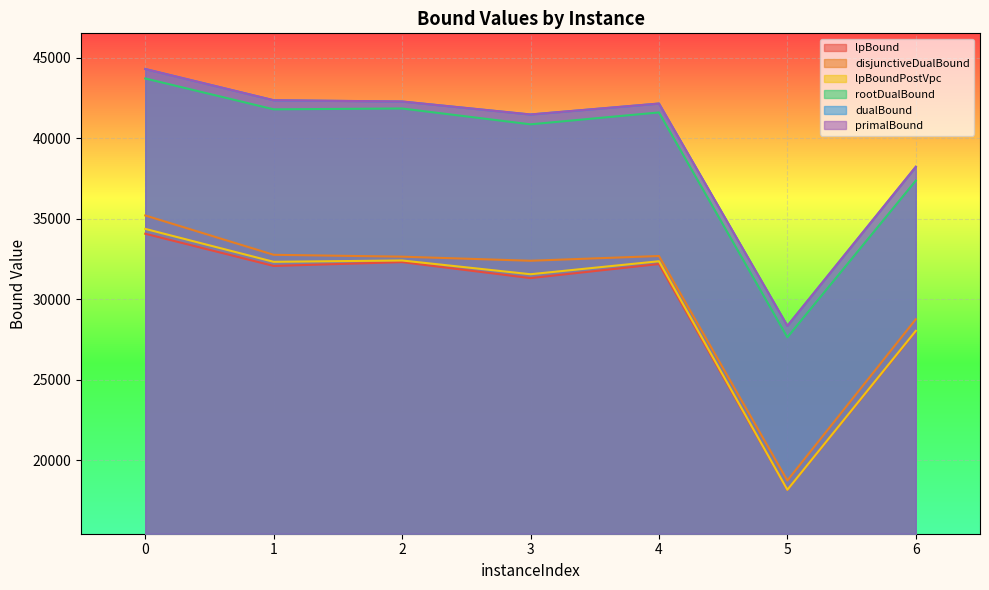

What are all the series names shown in the legend?

lpBound, disjunctiveDualBound, lpBoundPostVpc, rootDualBound, dualBound, primalBound